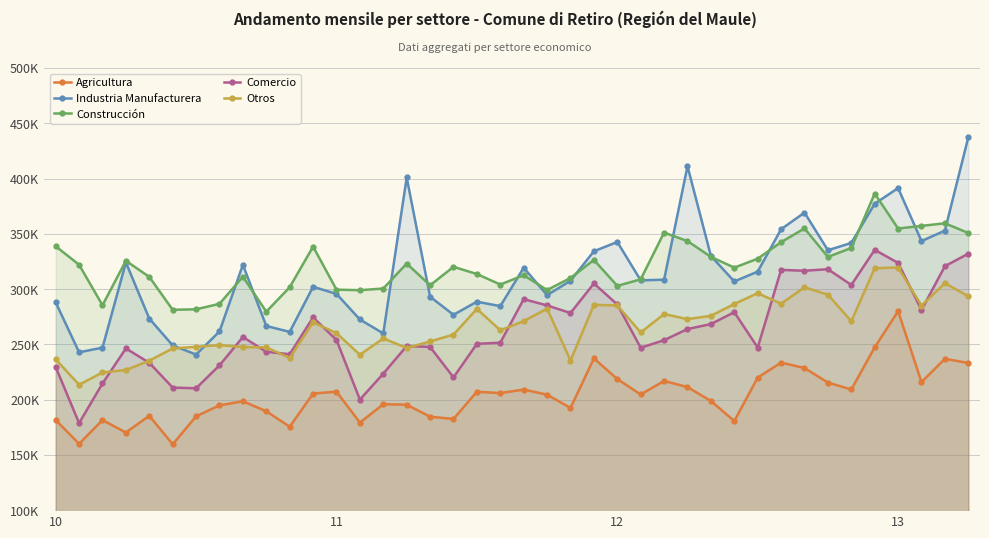

True or false: Otros and Agricultura cross at least once.

False